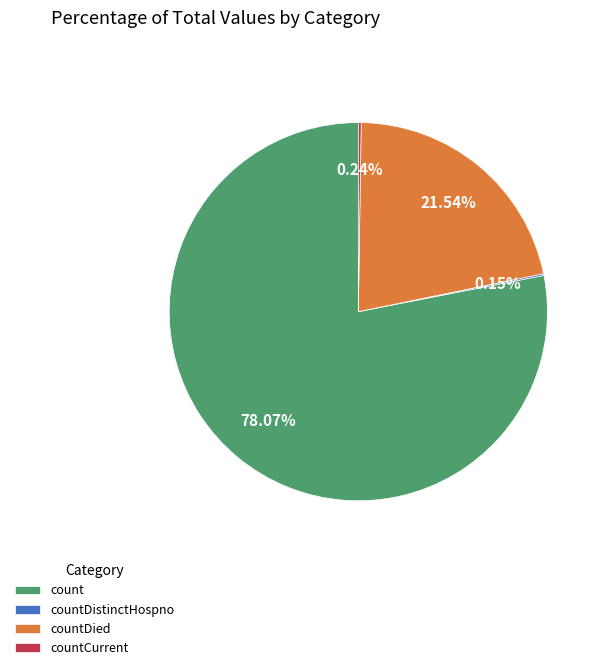

What is the largest slice in the pie chart?

count